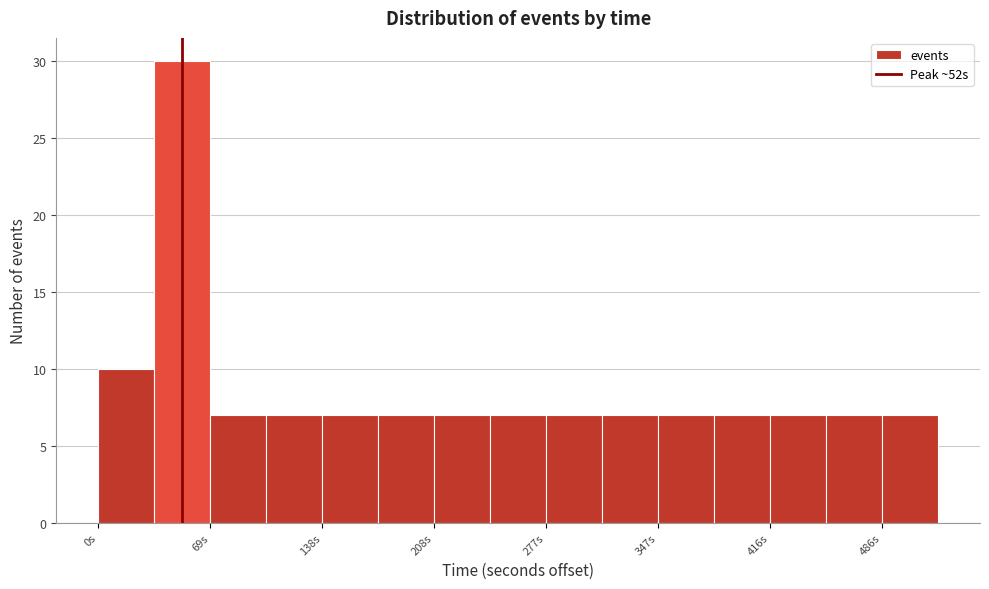

Read against the x-axis, roughly where is the centre of the tallest bar?

50